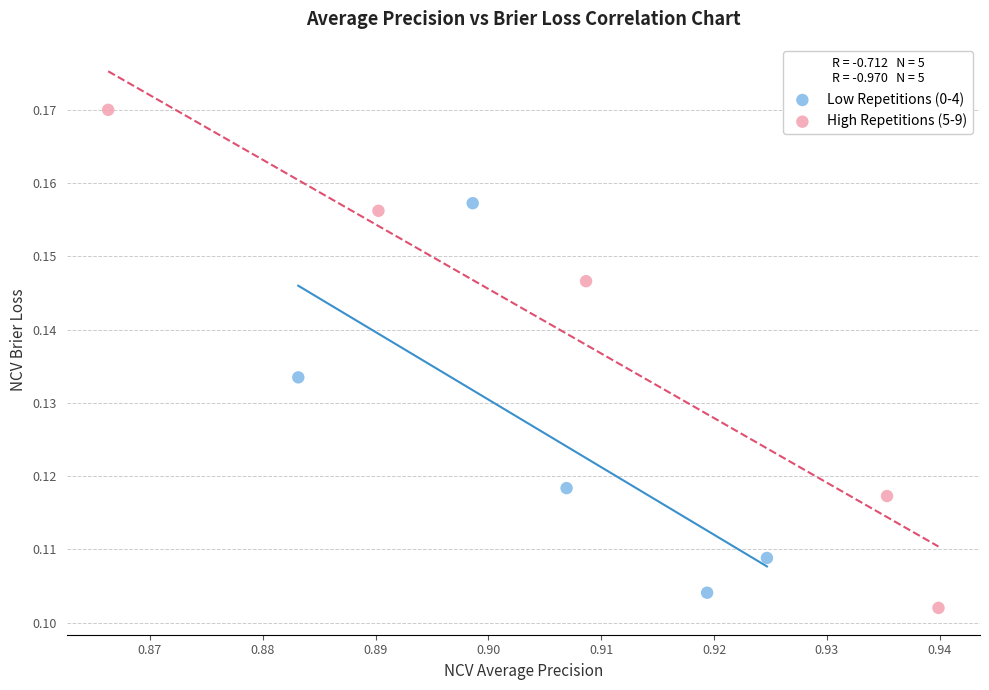

Which series has the largest Y range (max minus min)?

High Repetitions (5-9)